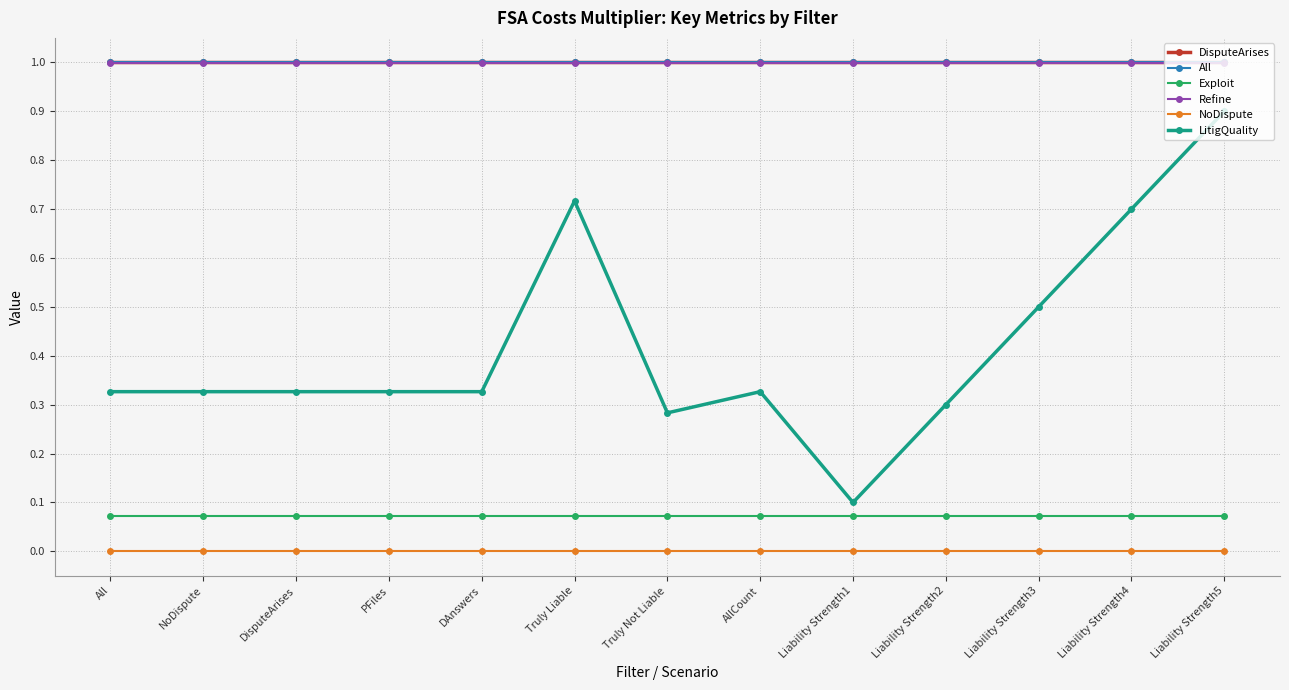

Is this an area chart (filled region under the line)?

No